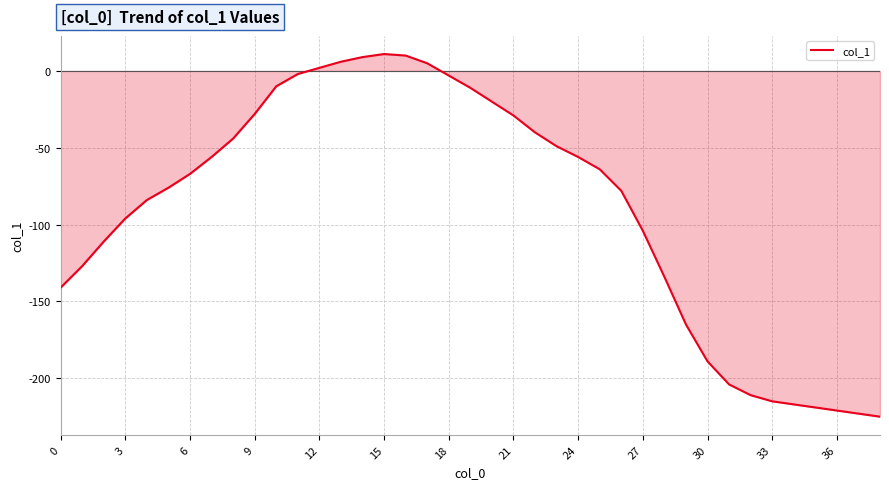

What is the greatest value displayed?

11